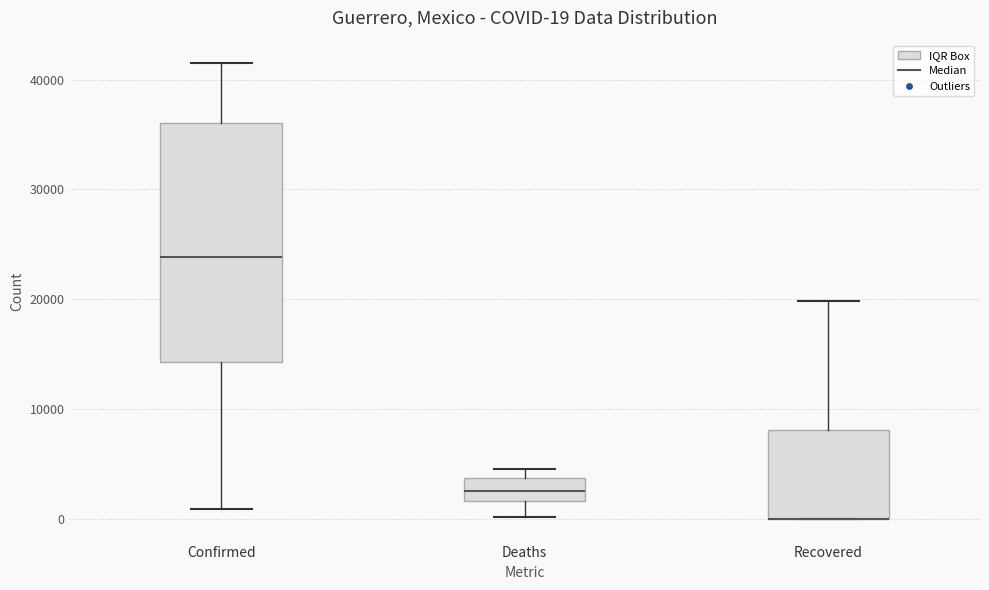

Comparing the boxes themselves (not the whiskers), which one is the tallest?

Confirmed